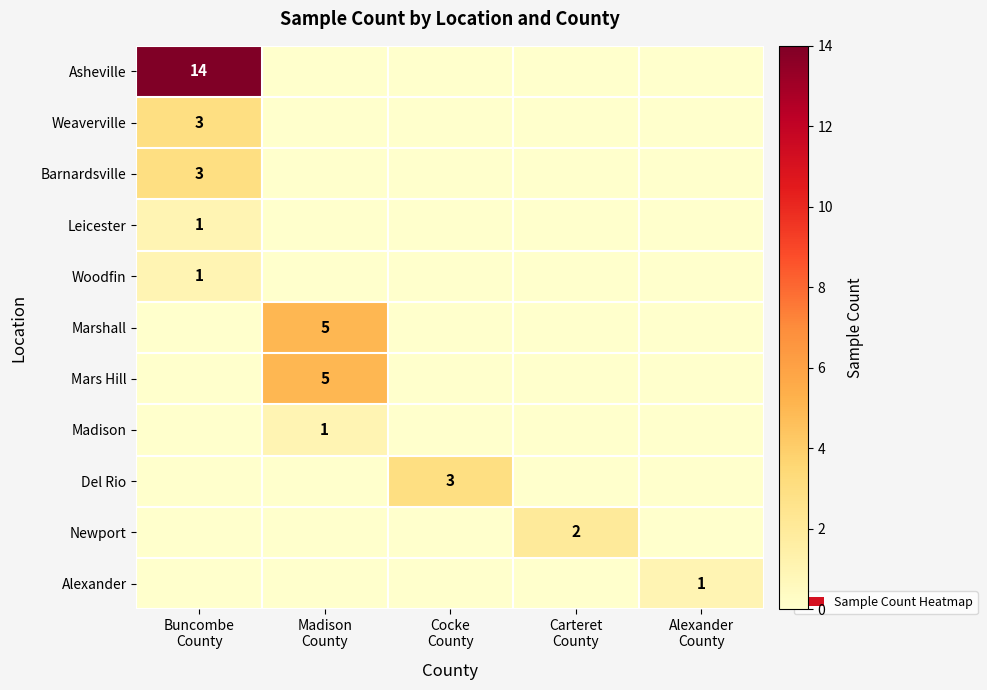

Which series has the widest spread of values?

Asheville